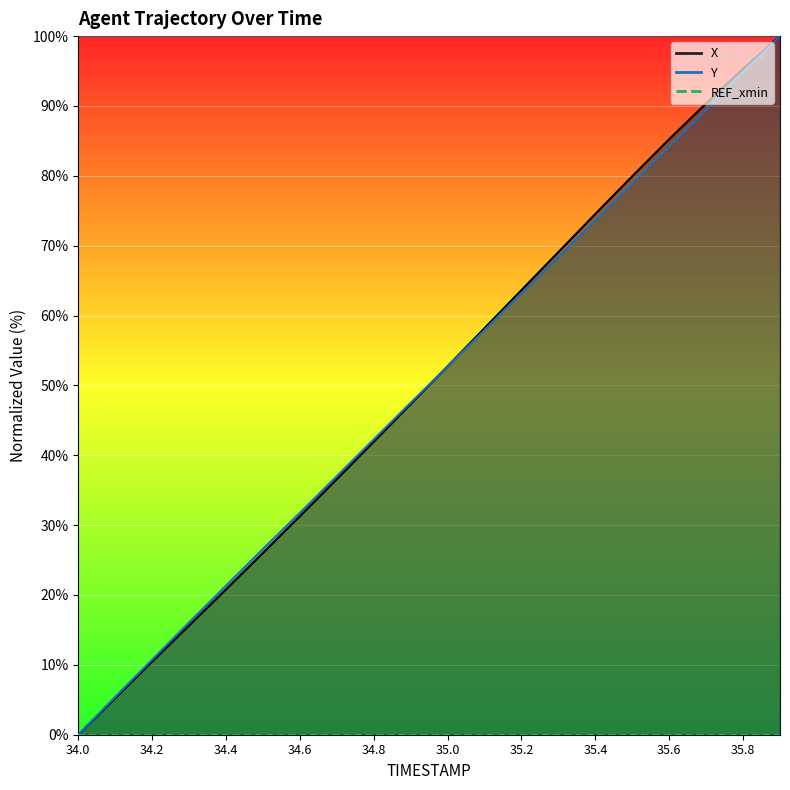

At which label does Y reach its minimum?

34.0